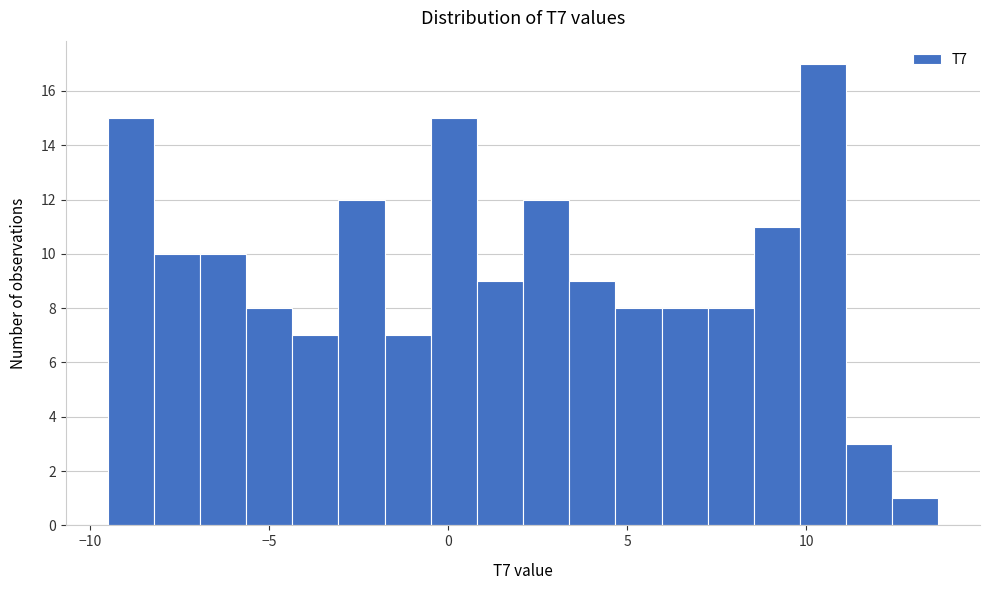

Around what value on the x-axis is the tallest bar? Give the approximate position of its centre, as read against the axis.

10.5